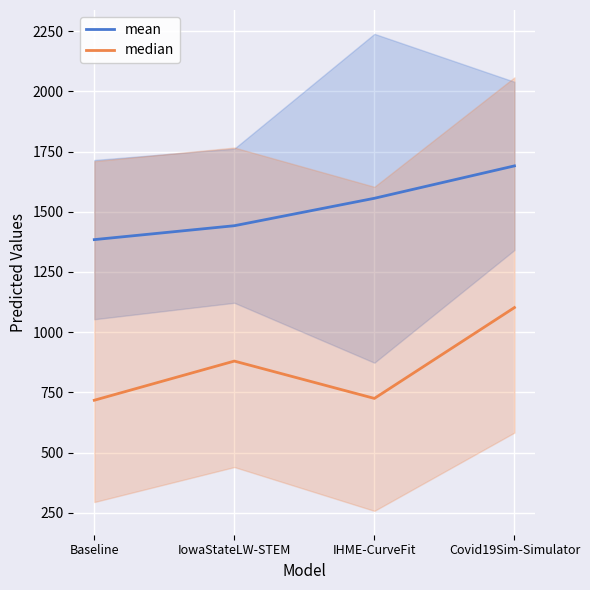

What is the total value across all series at IowaStateLW-STEM?

2322.0